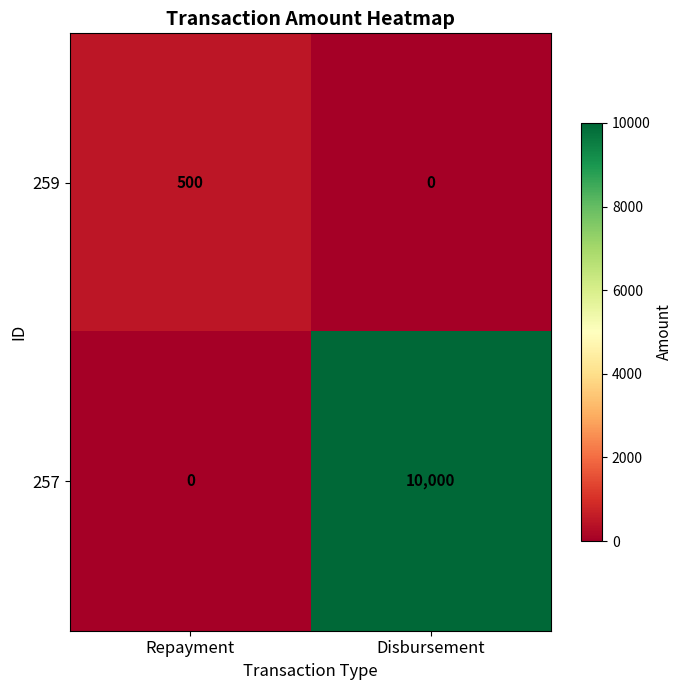

What is the difference between the 257 values at Disbursement and Repayment?

10000